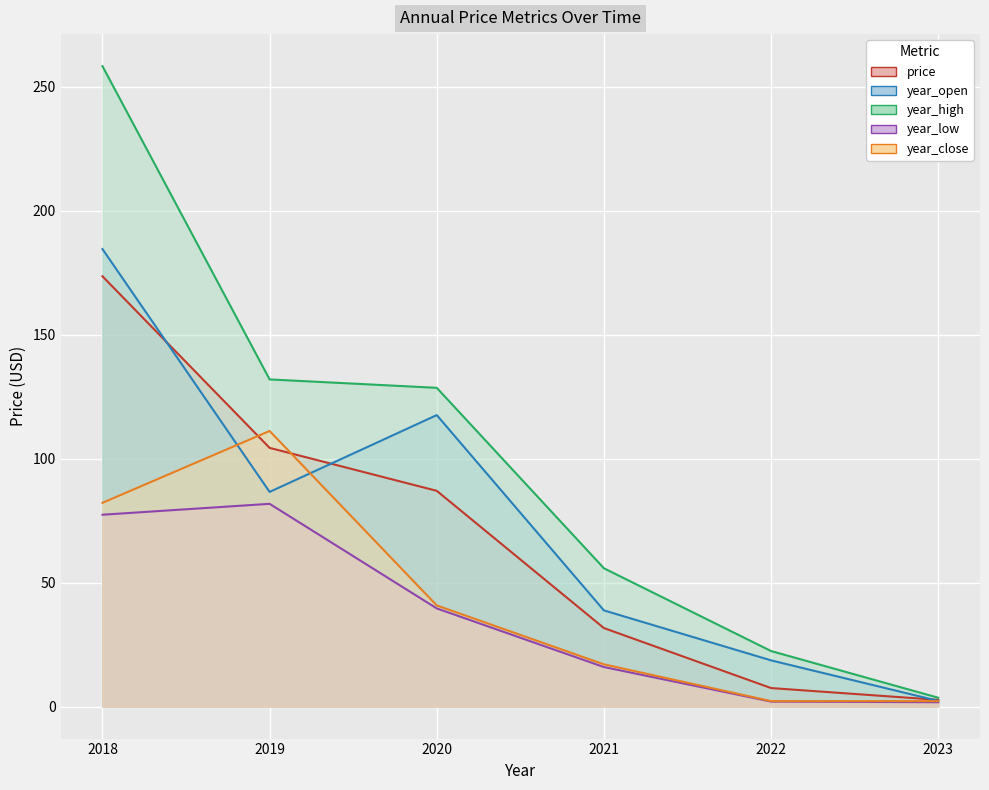

List the labels in order of year_high value, smallest first.

2023, 2022, 2021, 2020, 2019, 2018